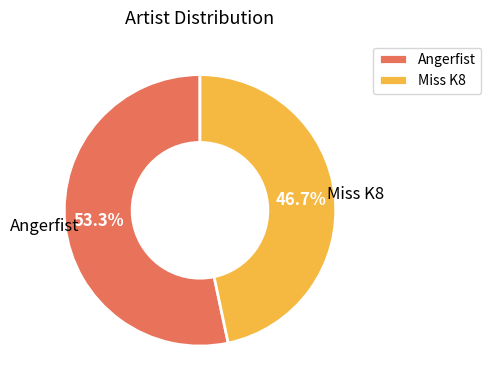

Rank the categories by value from highest to lowest.

Angerfist, Miss K8